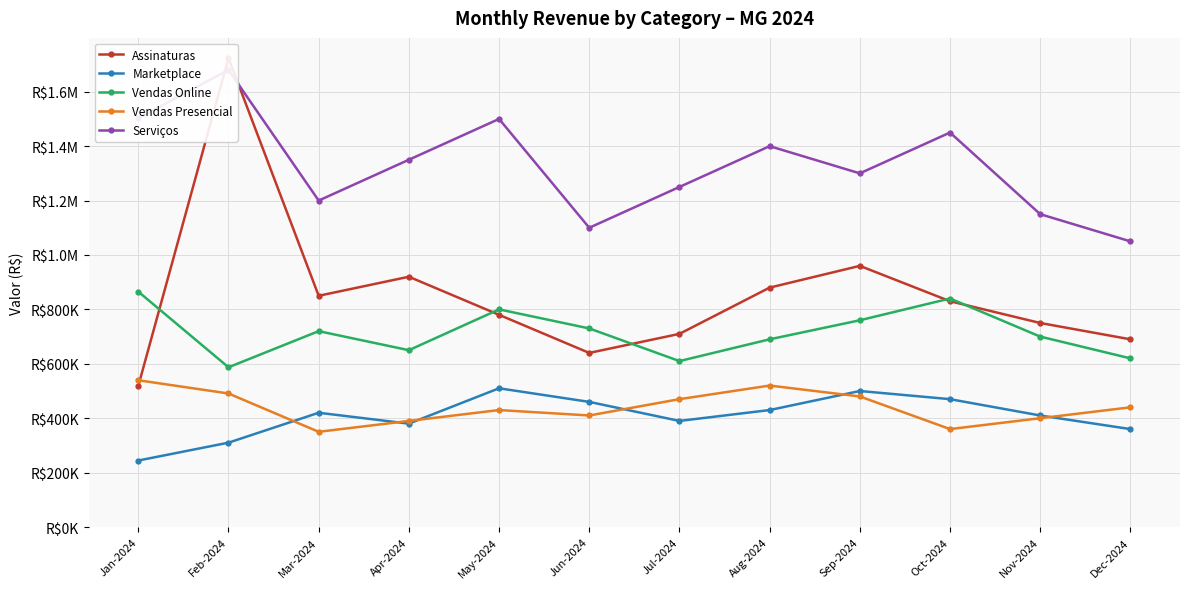

True or false: Vendas Presencial and Vendas Online intersect in this chart.

False